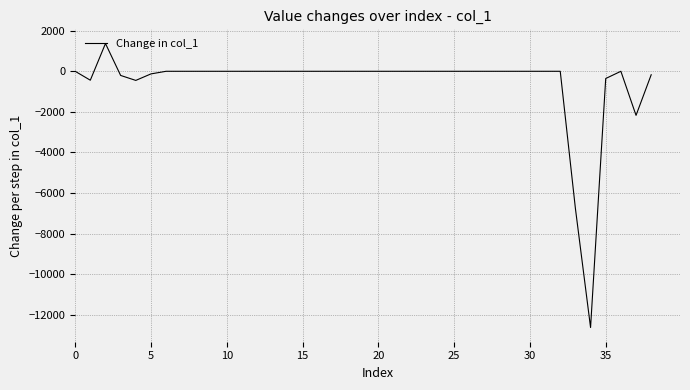

What is the minimum value shown in the chart?

-12621.5